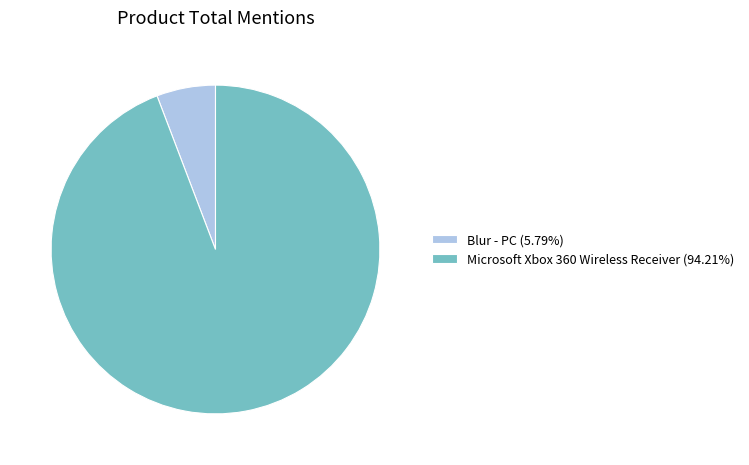

Which category has the smallest portion of the pie?

Blur - PC